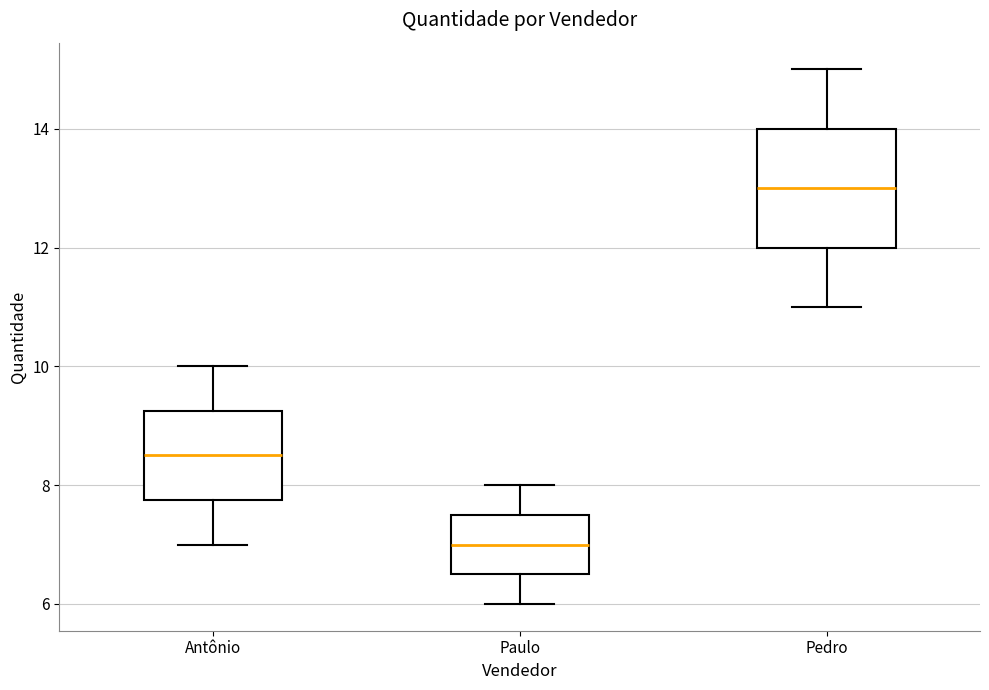

Which box has the highest median line?

Pedro